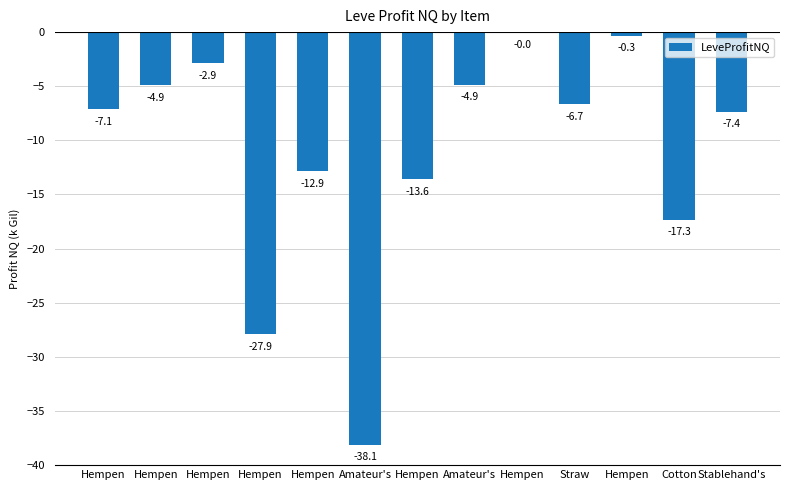

Reading right to left, list all the values displayed in this chart.

Stablehand's=-7.4	Cotton=-17.3	Hempen=-0.3	Straw=-6.7	Hempen=-0.0	Amateur's=-4.9	Hempen=-13.6	Amateur's=-38.1	Hempen=-12.9	Hempen=-27.9	Hempen=-2.9	Hempen=-4.9	Hempen=-7.1